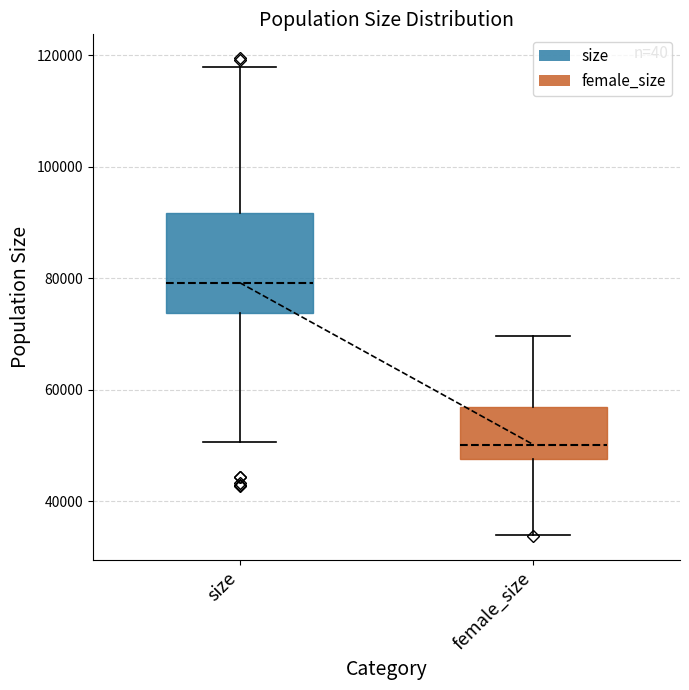

Reading left to right, transcribe this box plot: for each box, give where its median line is, the range the box spans, and where its two whiskers end, as read against the y-axis. The values are not printed on the chart, so give them approximately, as read against the axis.

size: median 80000, box 74000 to 92000, whiskers 50000 to 118000
female_size: median 50000, box 48000 to 56000, whiskers 34000 to 70000